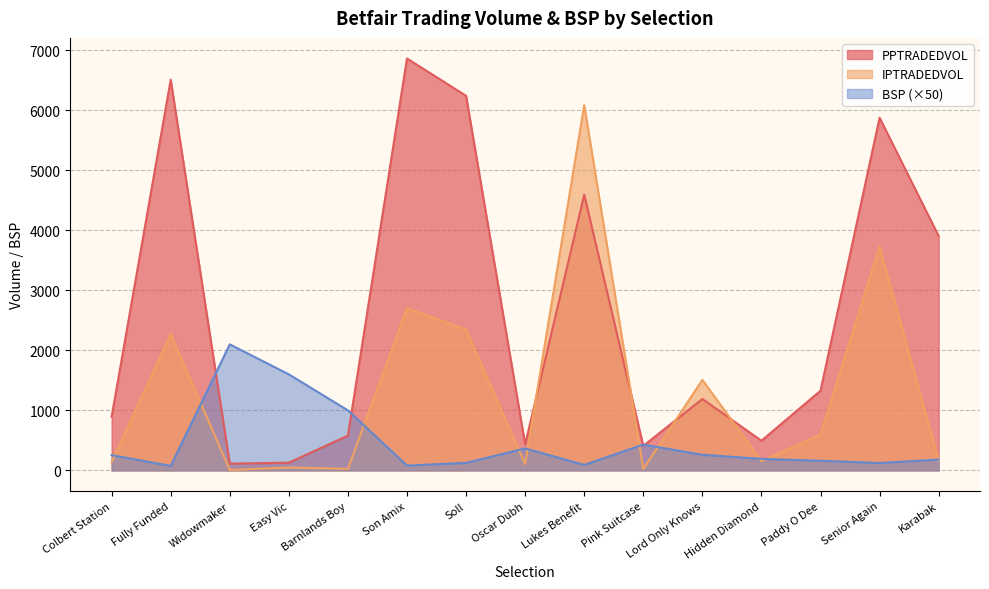

Reading left to right, what are all the values shown in this chart?

PPTRADEDVOL: Colbert Station=894.1	Fully Funded=6510.0	Widowmaker=111.8	Easy Vic=128.7	Barnlands Boy=579.3	Son Amix=6863.6	Soll=6241.3	Oscar Dubh=432.7	Lukes Benefit=4595.2	Pink Suitcase=407.8	Lord Only Knows=1190.2	Hidden Diamond=494.2	Paddy O Dee=1326.8	Senior Again=5876.3	Karabak=3904.7
IPTRADEDVOL: Colbert Station=140.5	Fully Funded=2271.5	Widowmaker=6.2	Easy Vic=48.0	Barnlands Boy=25.7	Son Amix=2703.4	Soll=2347.0	Oscar Dubh=103.9	Lukes Benefit=6085.6	Pink Suitcase=23.3	Lord Only Knows=1507.8	Hidden Diamond=155.4	Paddy O Dee=597.3	Senior Again=3730.6	Karabak=165.8
BSP: Colbert Station=255.0	Fully Funded=74.7	Widowmaker=2100.0	Easy Vic=1600.0	Barnlands Boy=1000.0	Son Amix=80.5	Soll=125.2	Oscar Dubh=366.1	Lukes Benefit=91.0	Pink Suitcase=430.0	Lord Only Knows=260.0	Hidden Diamond=192.3	Paddy O Dee=160.5	Senior Again=122.9	Karabak=180.0